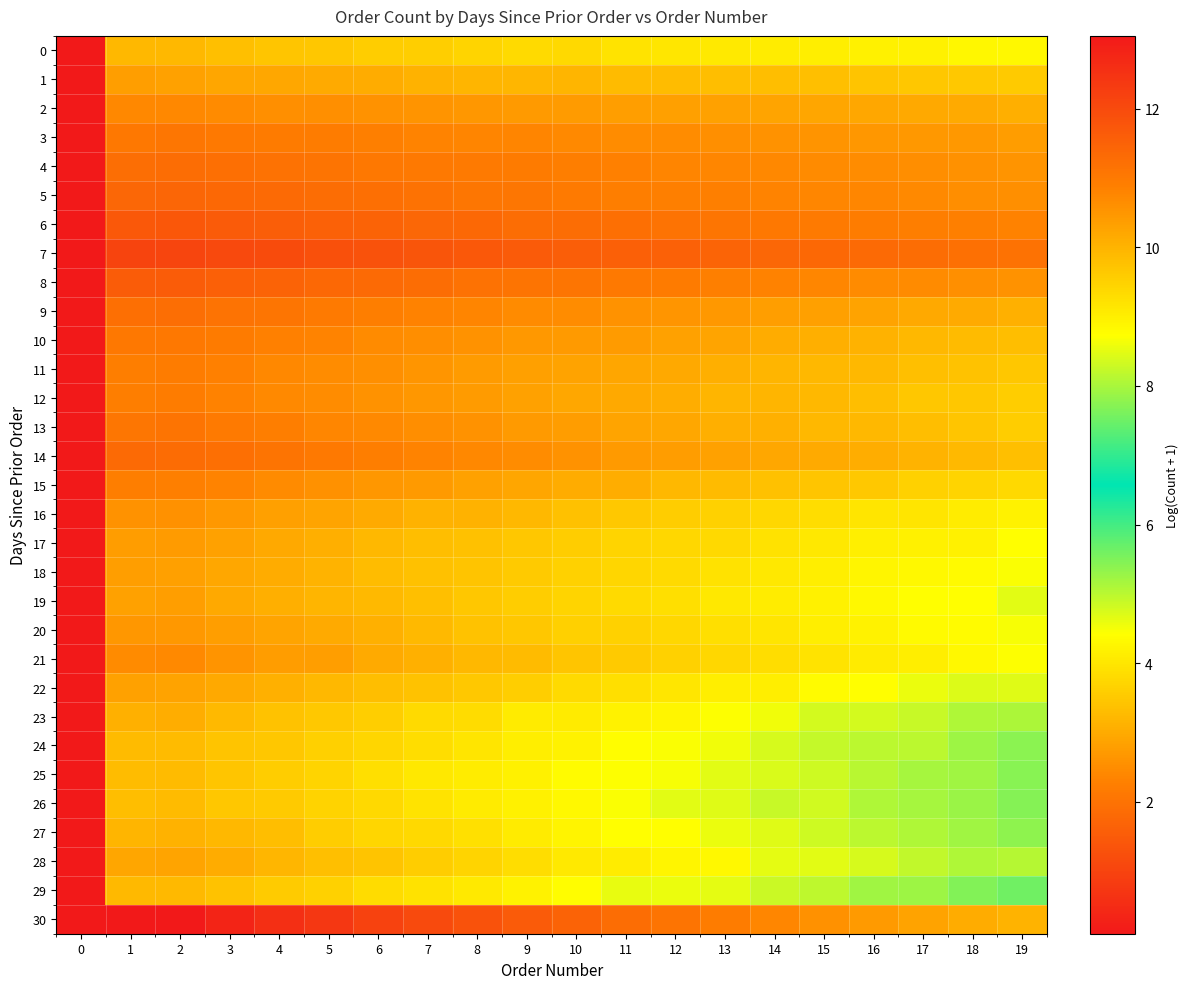

Between 2 and 19, which is larger?

2